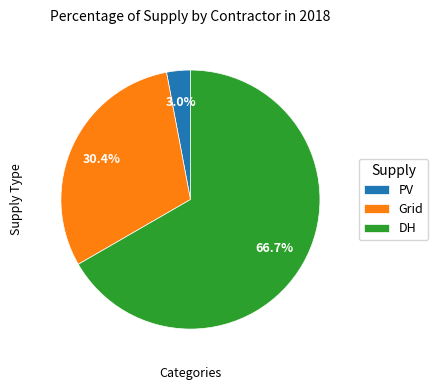

Does DH account for over 50% of the chart?

Yes